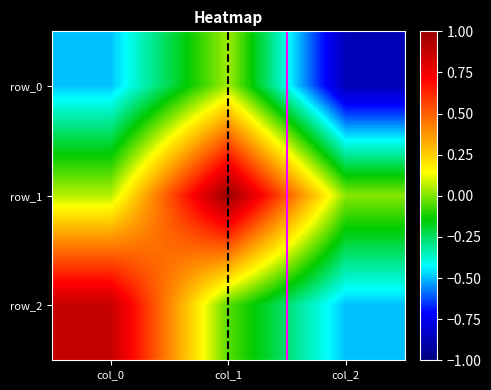

Reading left to right, extract all data points from this chart.

row_0: -0.5	0.0	-0.9
row_1: 0.1	1.0	0.0
row_2: 0.9	-0.0	-0.5